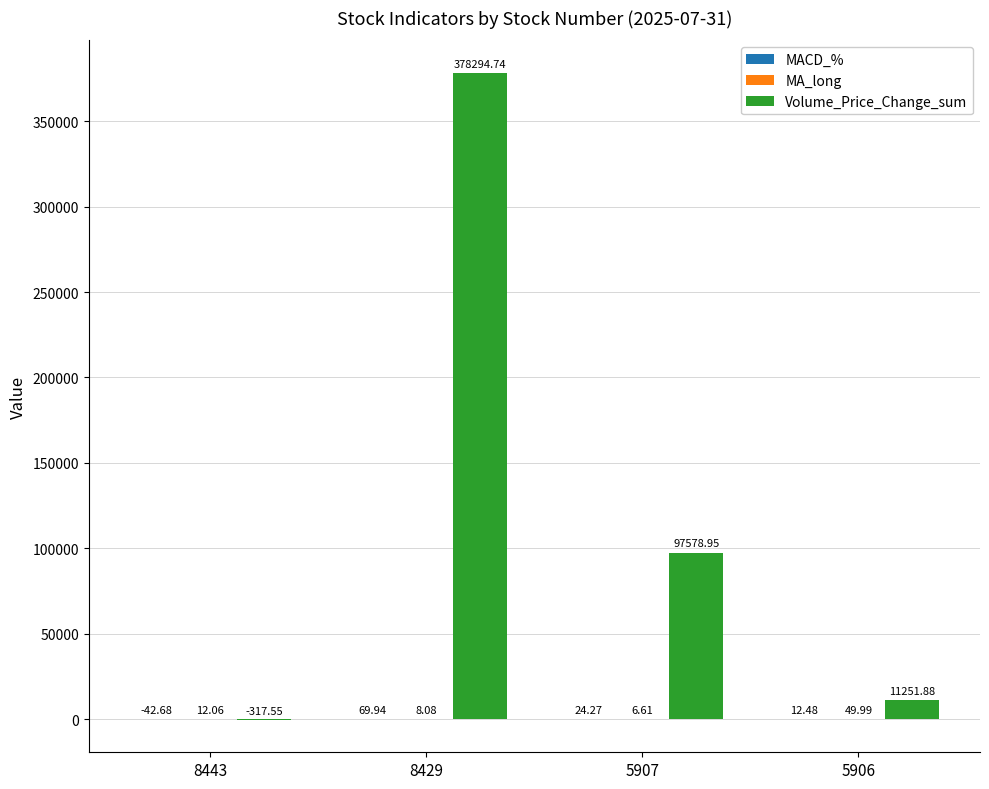

Count the number of categories in the chart.

4